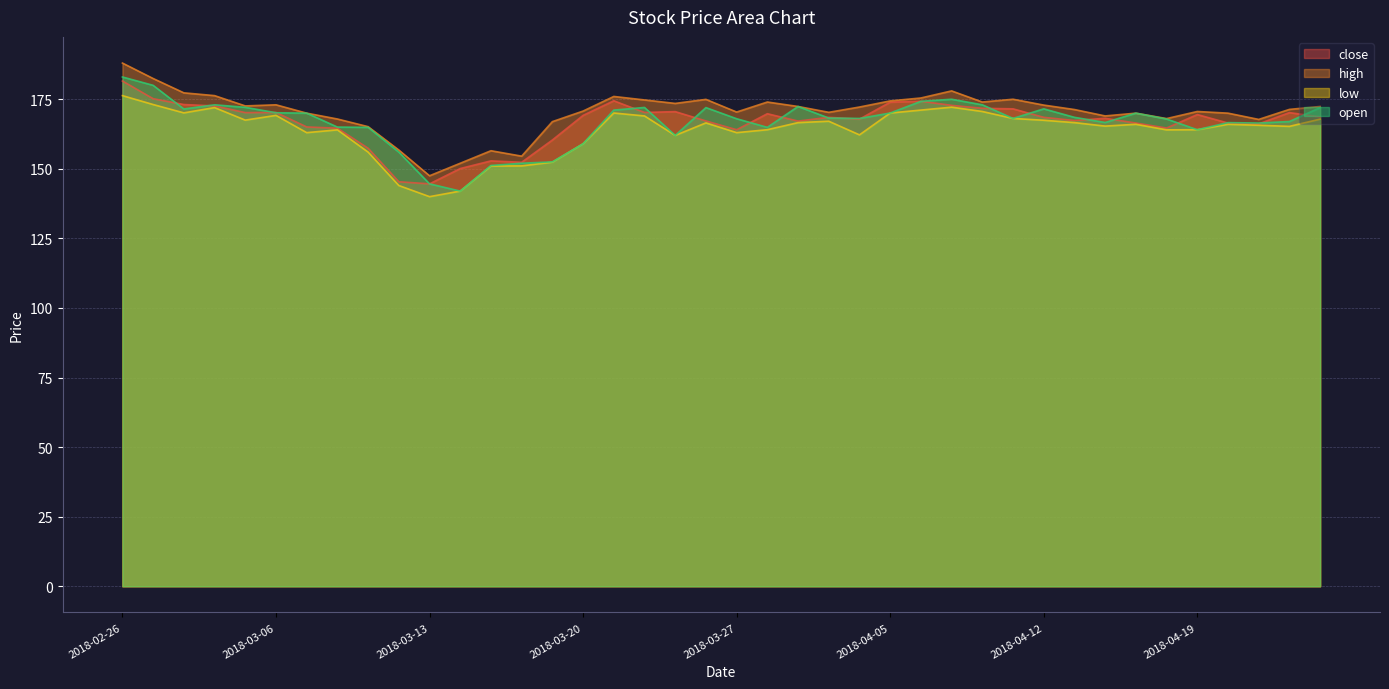

Reading right to left, extract all data points from this chart.

close: 168.7	170.2	166.2	166.4	169.5	164.7	166.4	168.2	167.3	168.5	171.6	171.8	172.8	174.3	173.9	167.8	168.5	167.2	169.8	164.1	167.2	170.6	170.2	174.4	169.2	160.3	152.3	152.8	150.1	144.6	145.3	157.4	164.6	165.1	170.2	170.2	172.6	173.1	175.2	181.6
high: 172.4	171.3	167.8	170.0	170.6	168.1	170.0	169.0	171.3	172.9	175.0	174.0	178.0	175.4	174.4	172.2	170.3	172.4	174.0	170.4	174.9	173.5	174.8	176.0	170.8	166.9	154.6	156.5	152.0	147.5	156.8	165.2	167.9	170.0	173.0	172.6	176.3	177.3	182.4	188.0
low: 167.8	165.2	165.7	166.0	164.1	164.0	166.0	165.3	166.6	167.4	168.1	170.6	172.2	171.1	170.1	162.2	167.1	166.6	164.1	163.0	166.5	162.0	169.0	170.1	159.0	152.4	151.1	151.0	142.0	140.0	144.0	156.0	164.0	163.0	169.2	167.5	172.0	170.1	173.1	176.3
open: 172.0	167.0	166.4	166.6	164.1	167.9	170.0	166.7	168.5	171.6	168.1	173.0	175.0	174.2	170.1	168.1	168.2	172.4	164.9	168.0	172.0	162.0	172.1	171.1	159.0	152.5	152.0	151.2	142.0	144.6	156.0	164.9	165.0	170.0	170.2	172.1	173.0	171.5	180.0	183.0